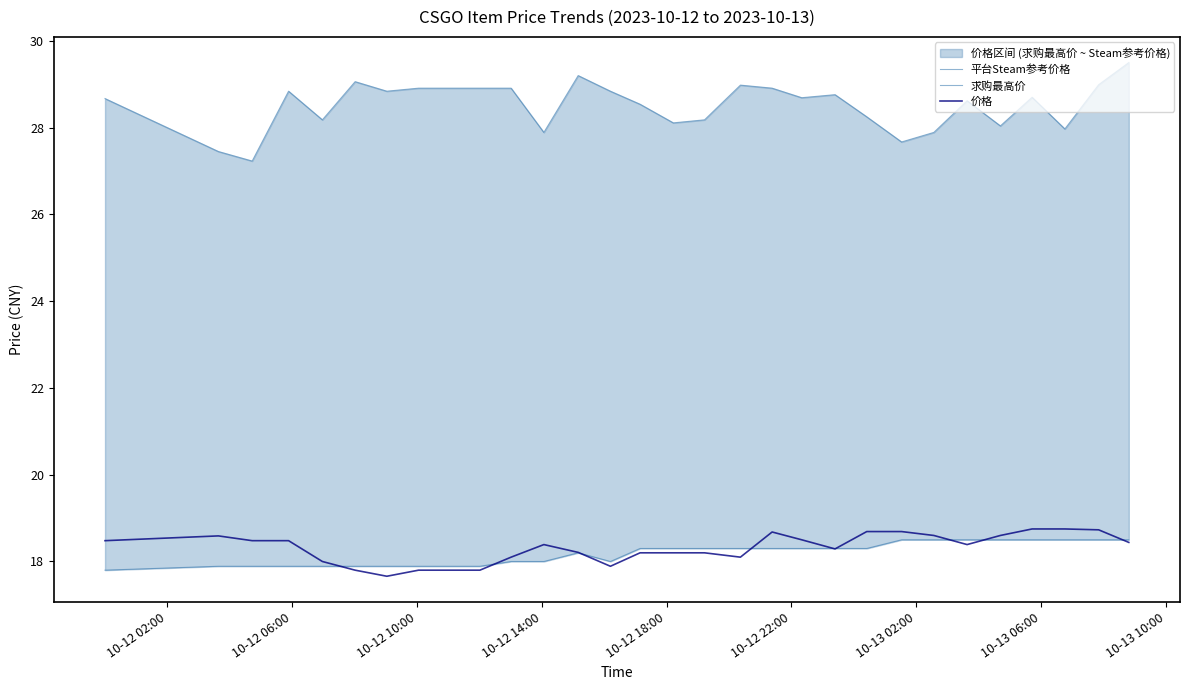

True or false: 价格 and 平台Steam参考价格 intersect in this chart.

False